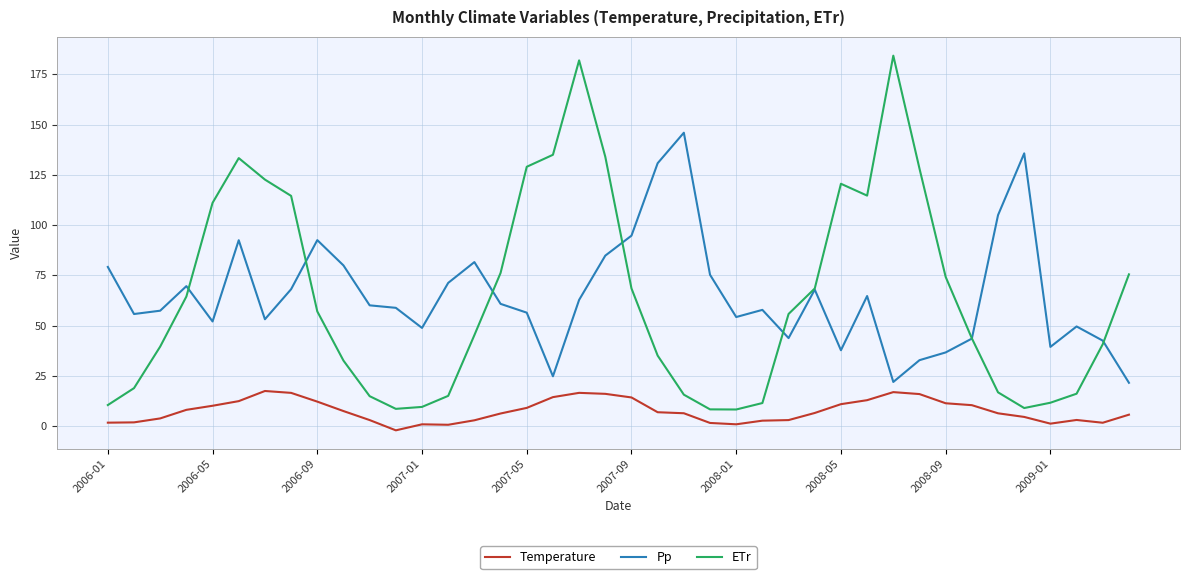

List the series in order of their peak value, highest first.

ETr, Pp, Temperature